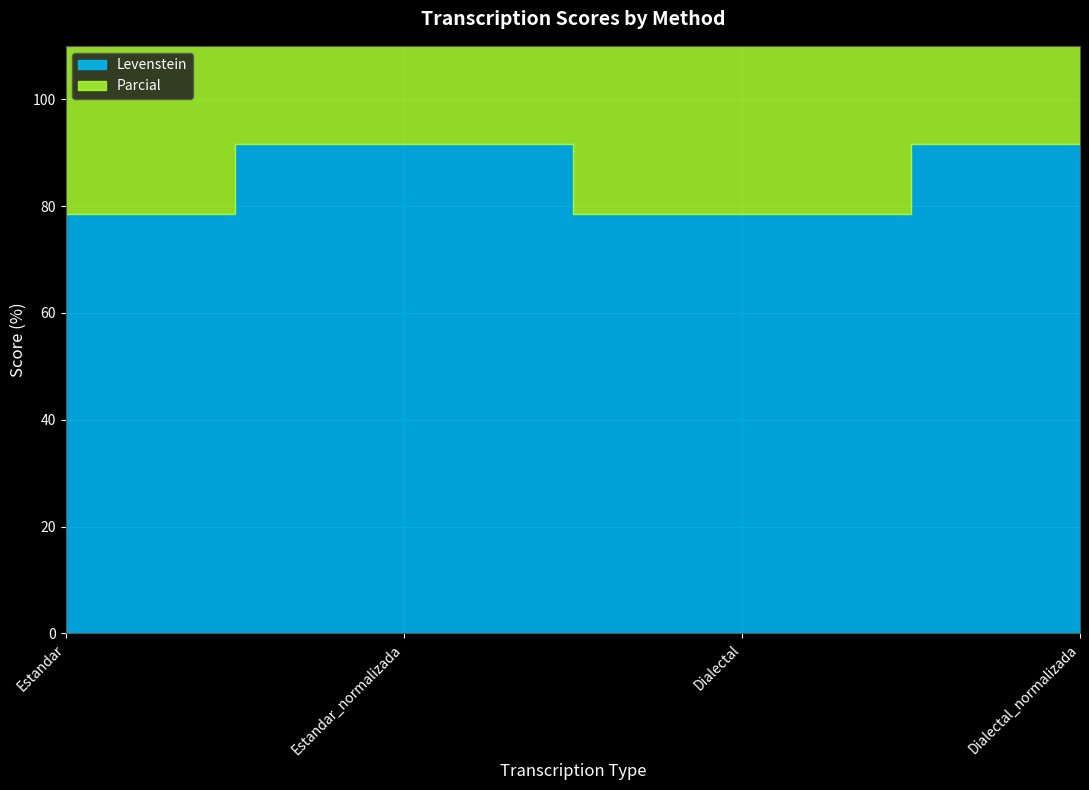

How many lines are shown in the chart?

2